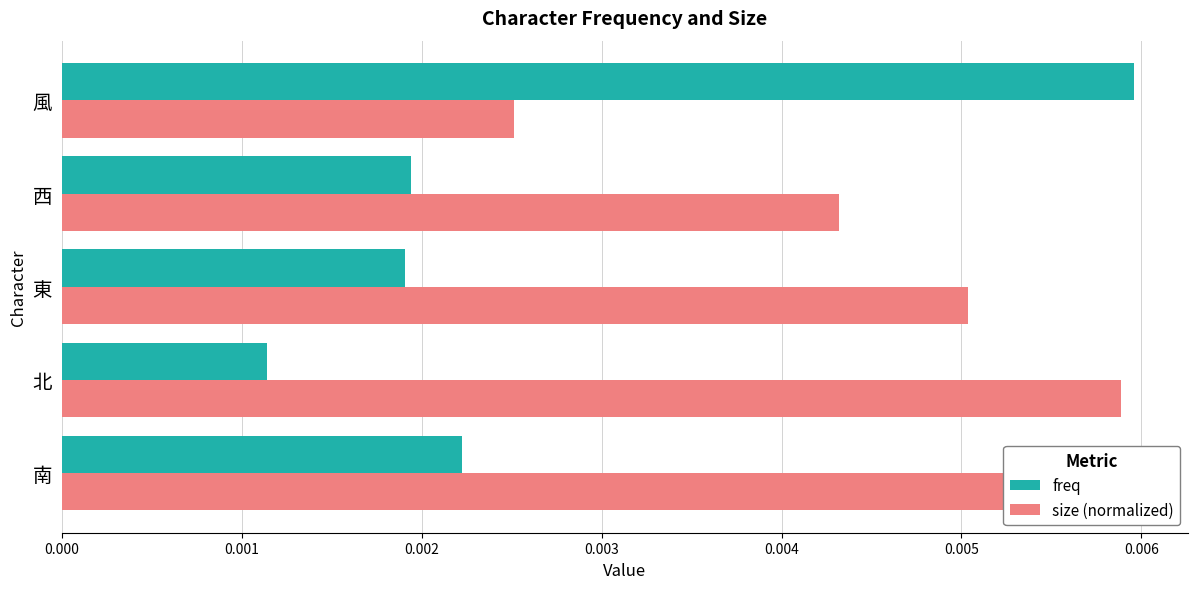

The value of freq at 南 is 0.0. True or false?

True